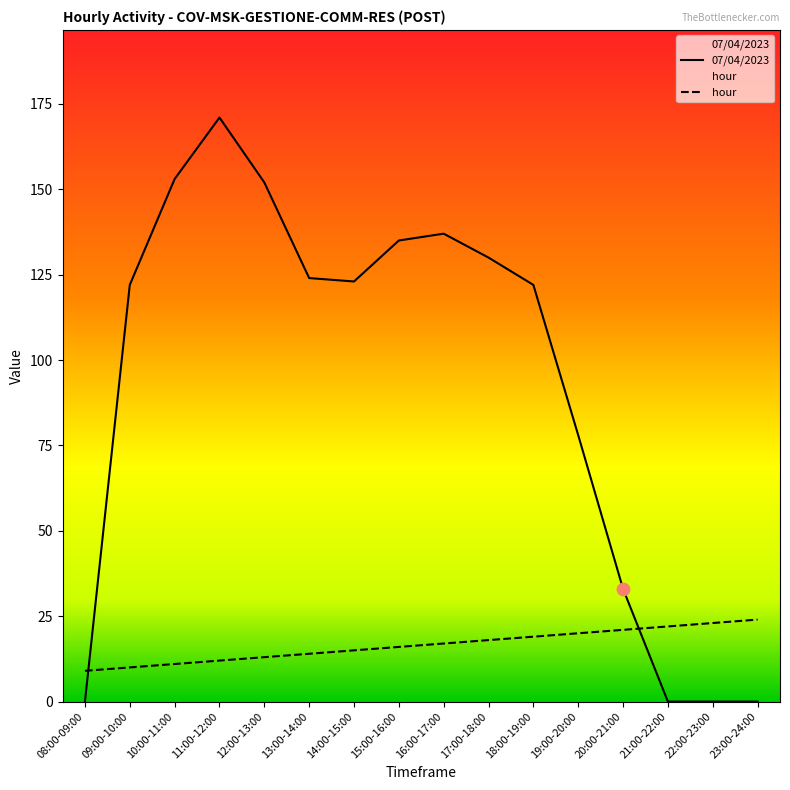

At which category is the sum across all series the highest?

11:00-12:00